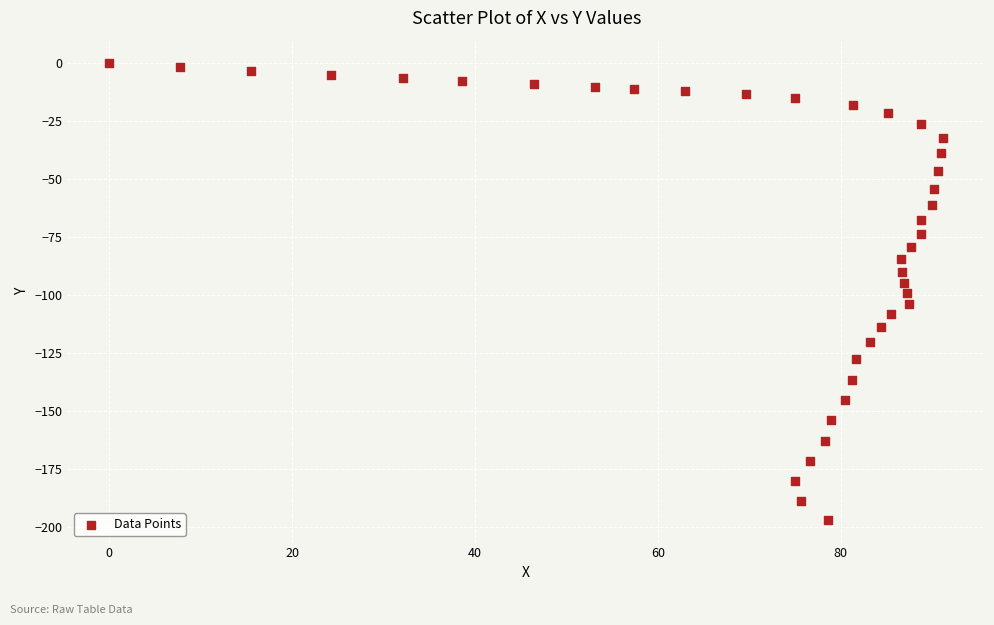

What is the range of X values (max minus min)?

91.2